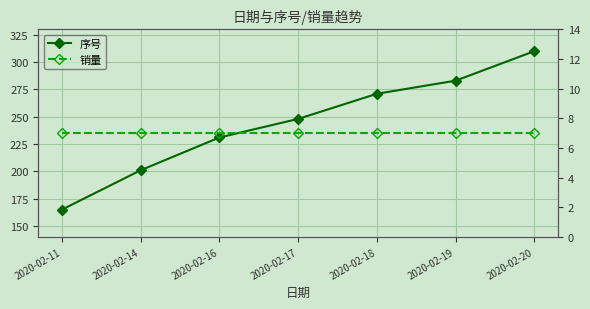

Does the chart display data point markers on the line(s)?

Yes